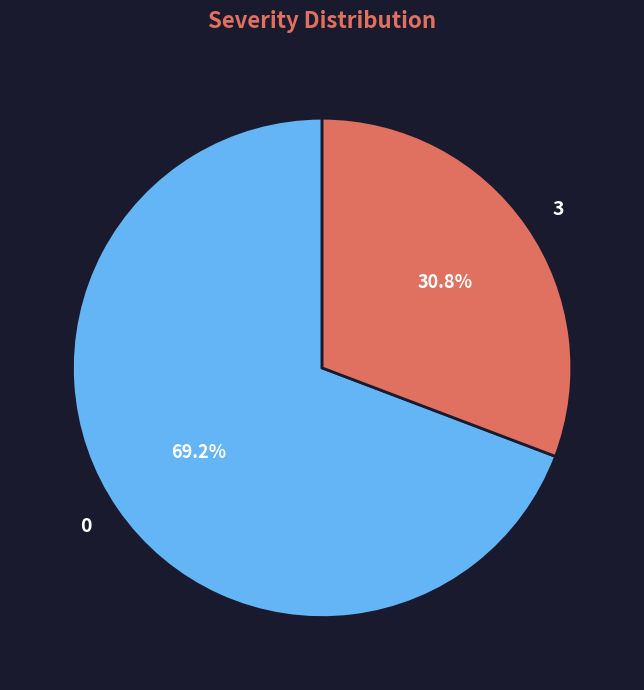

To the nearest percent, what portion does 3 represent?

31%